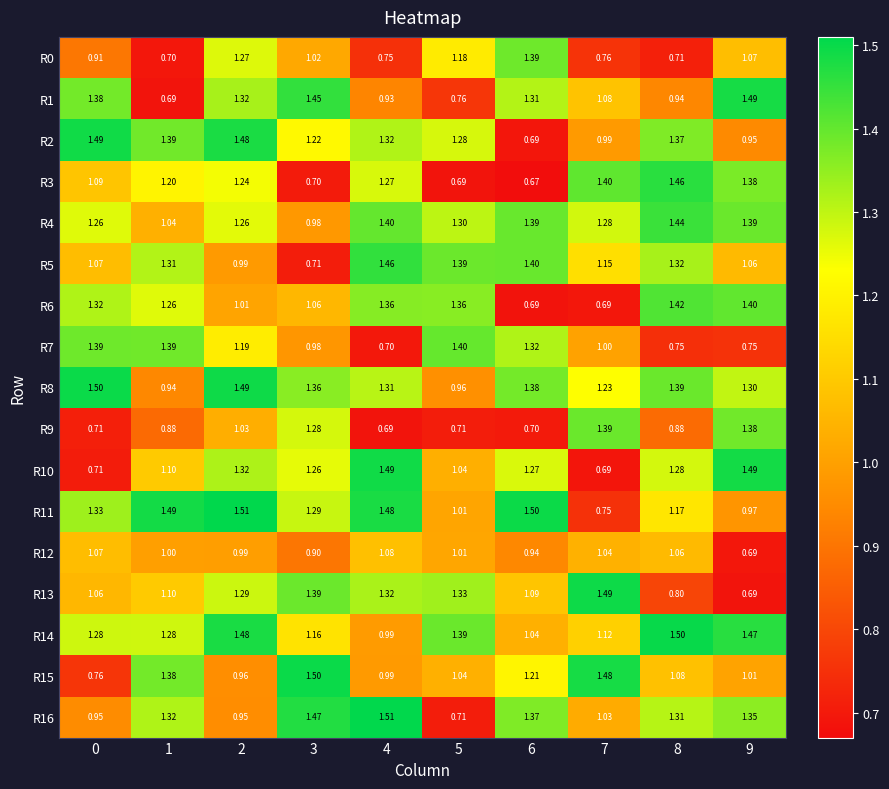

Is the value of R14 at 6 greater than the value of R5 at 6?

No